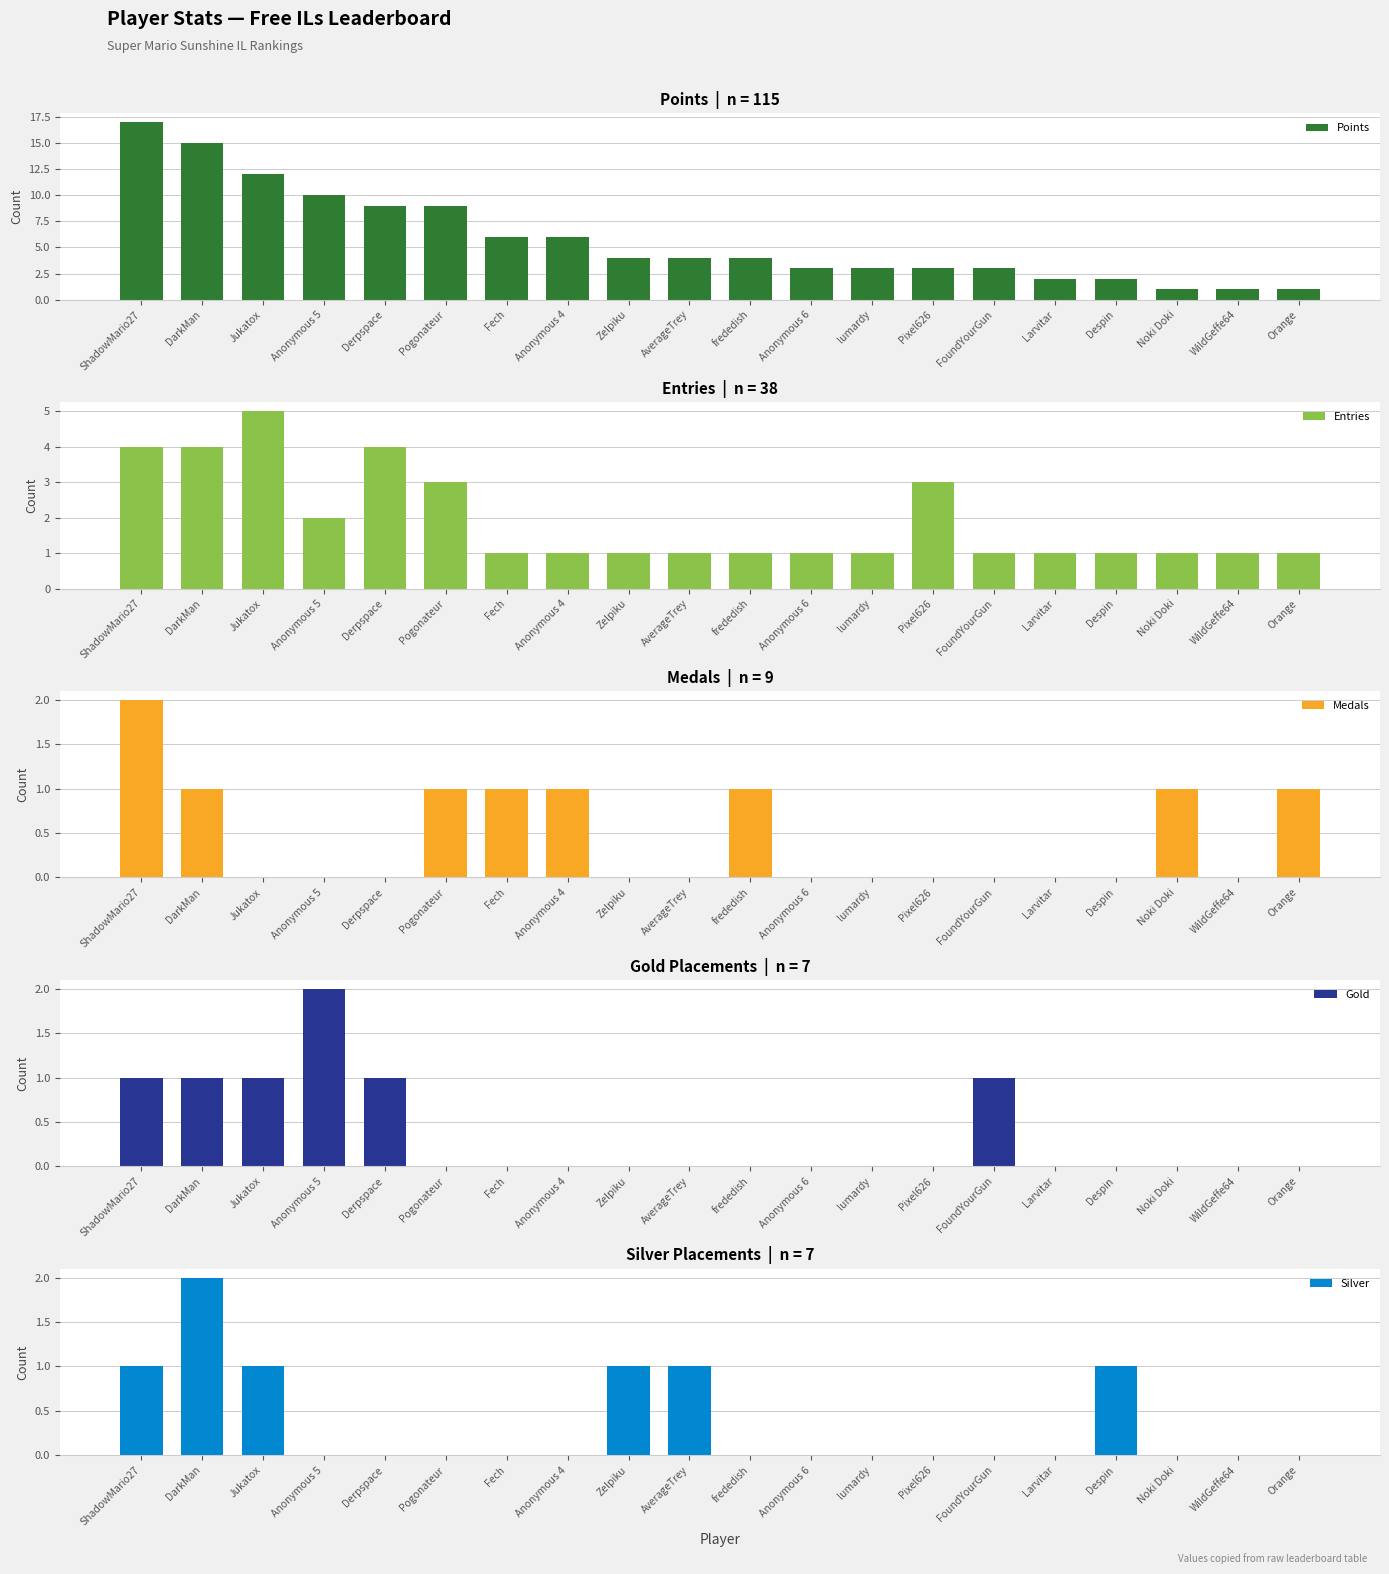

What is the difference between the highest and lowest values at AverageTrey?

4